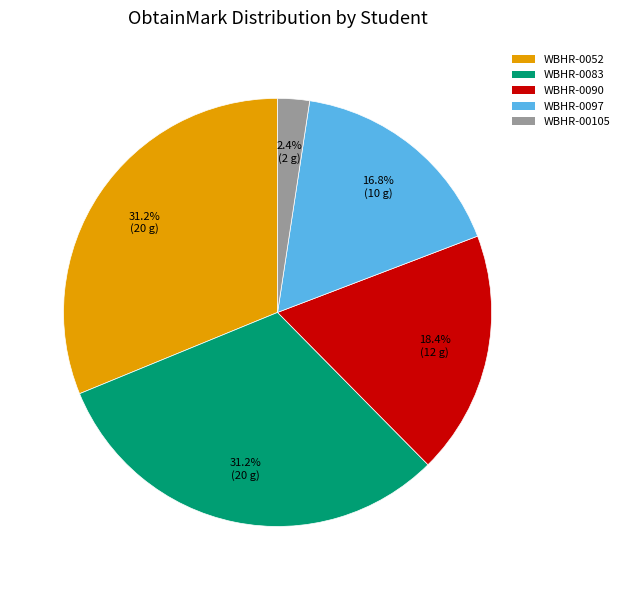

Is there any slice that represents more than half of the pie?

No